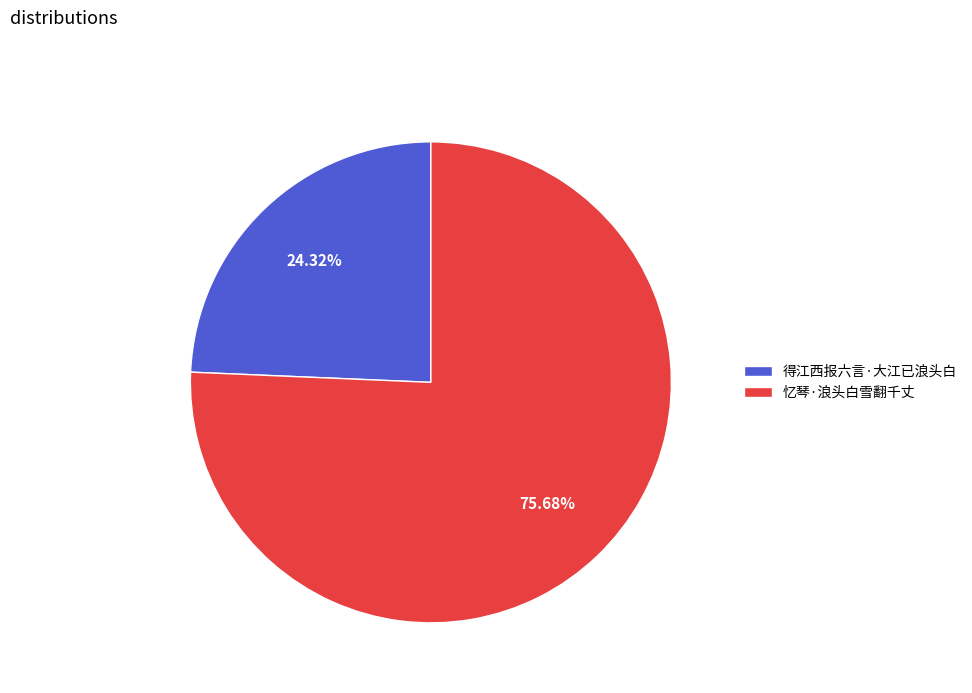

What is the ratio of the value at 得江西报六言·大江已浪头白 to the value at 忆琴·浪头白雪翻千丈?

0.3